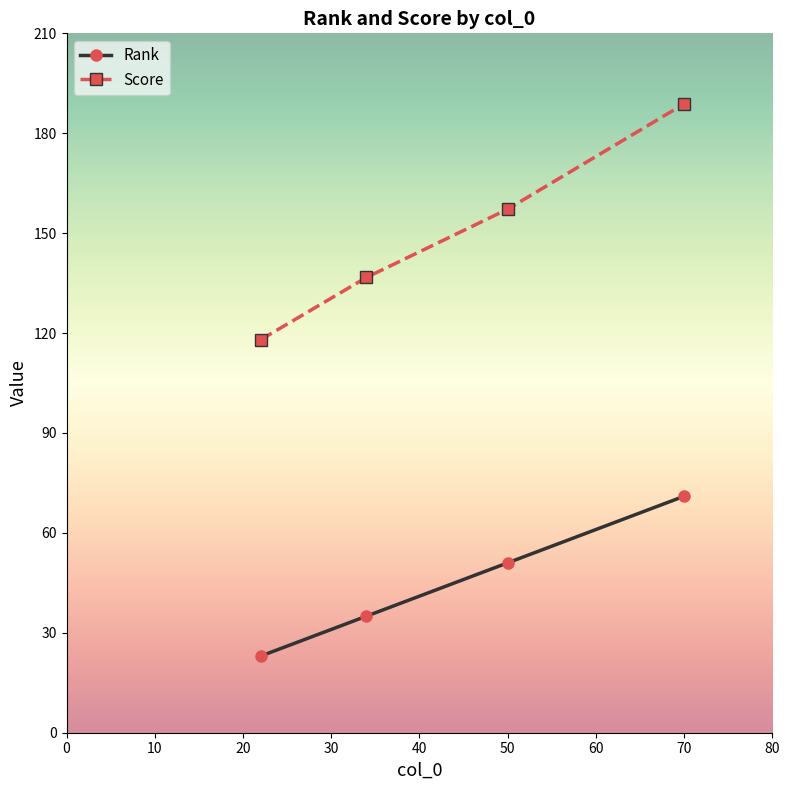

Rank the series by their maximum value, from highest to lowest.

Score, Rank